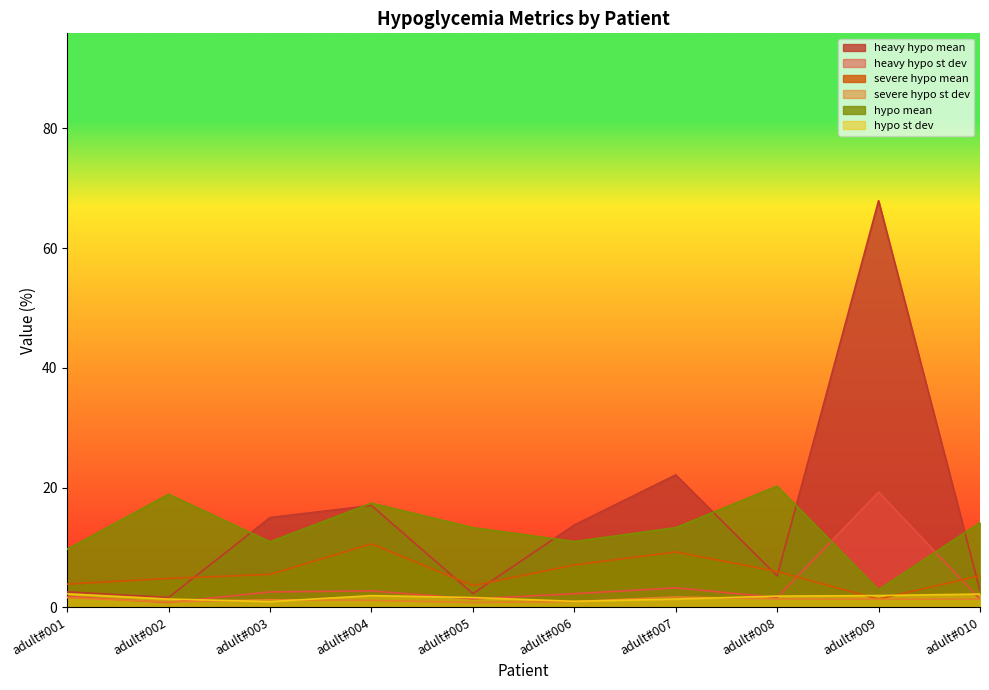

What is the smallest value displayed?

0.8